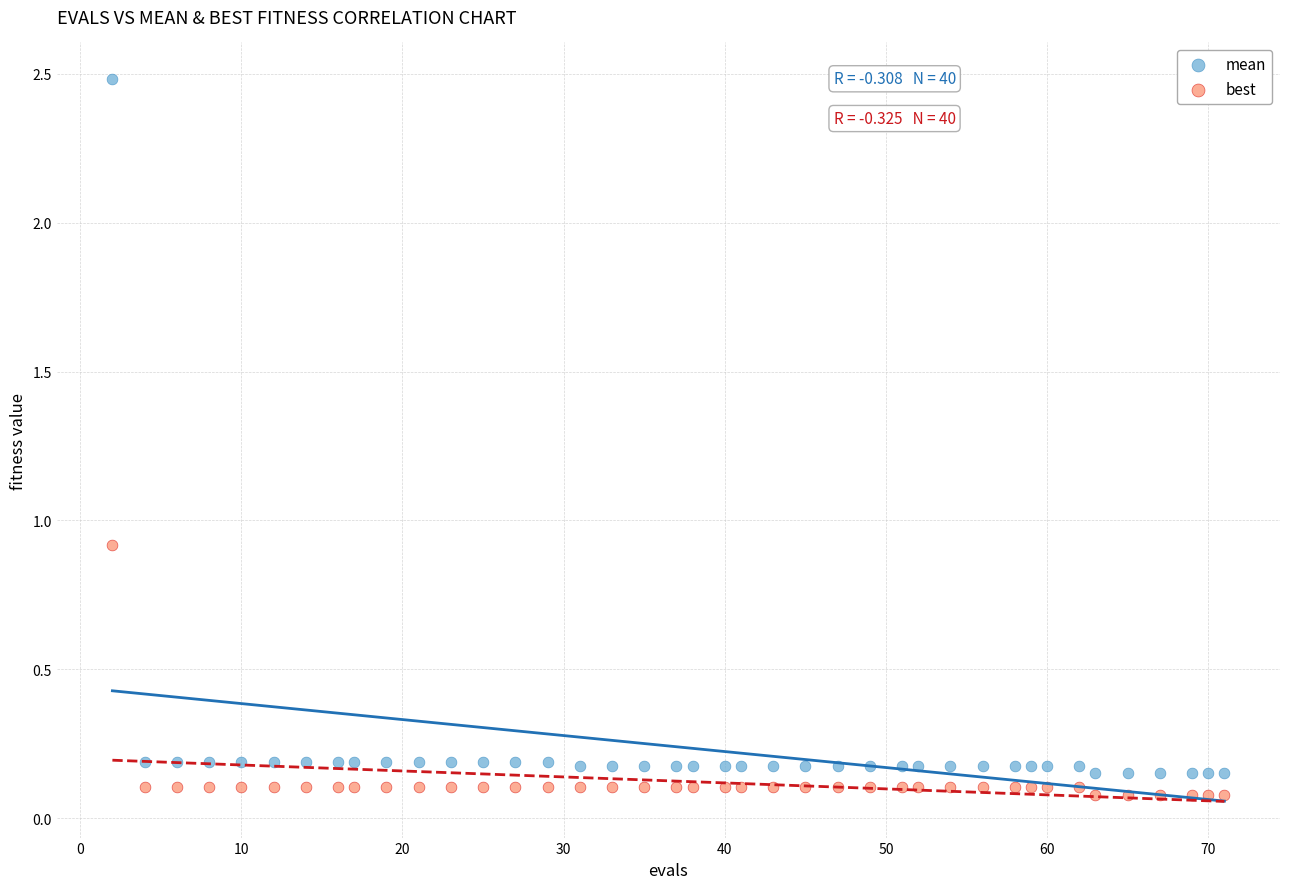

What is the X range (max minus min) for the scatter plot?

69.0